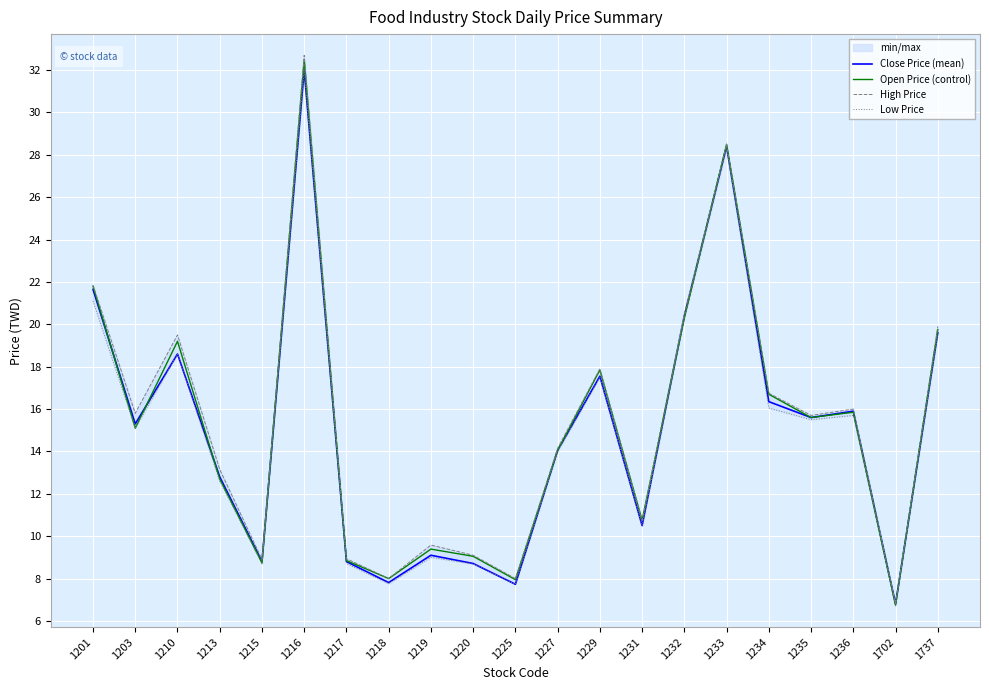

How many data points in Open Price (control) are above 15?

11